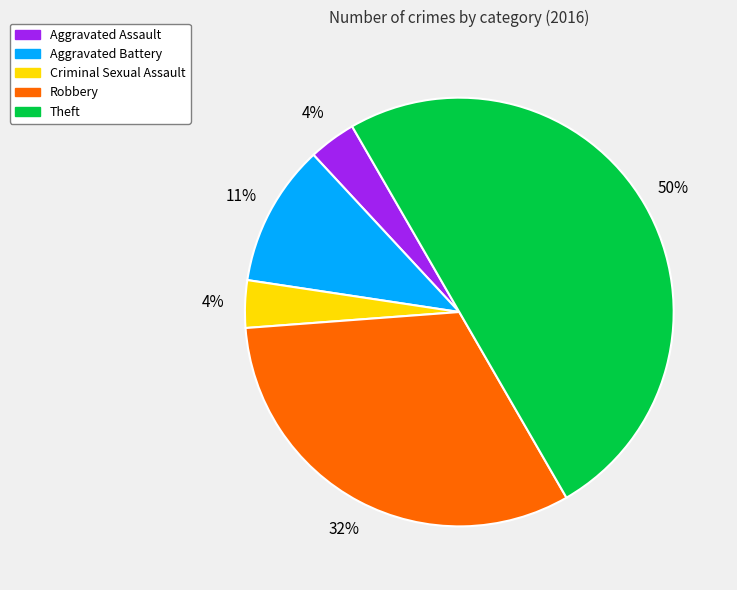

To the nearest percent, what is the difference between the largest and smallest slice percentages?

46%